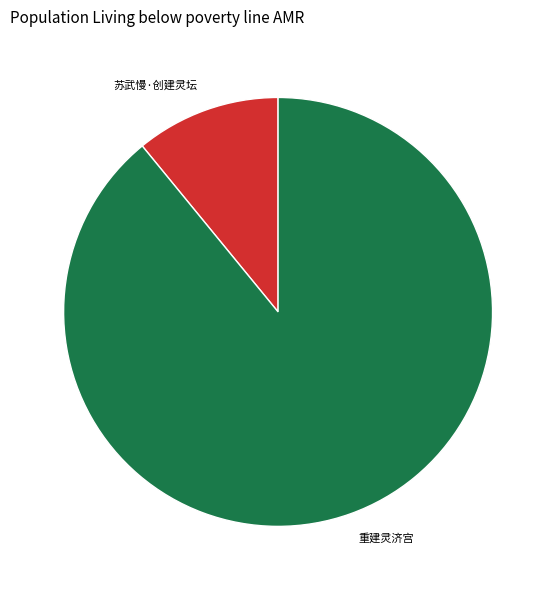

Does 苏武慢·创建灵坛 represent more than half of the total?

No